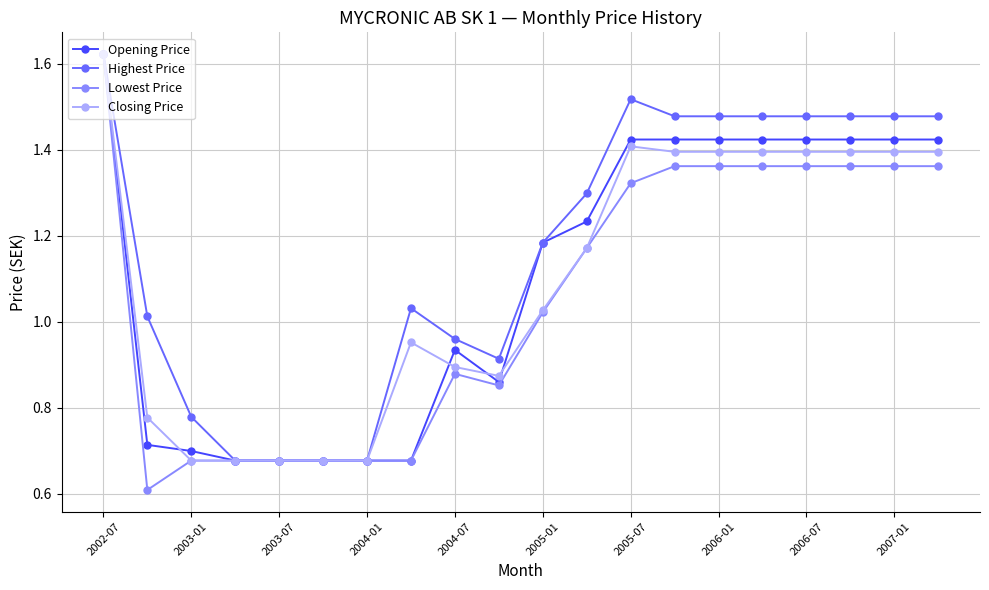

What is the lowest value of the Lowest Price series?

0.6